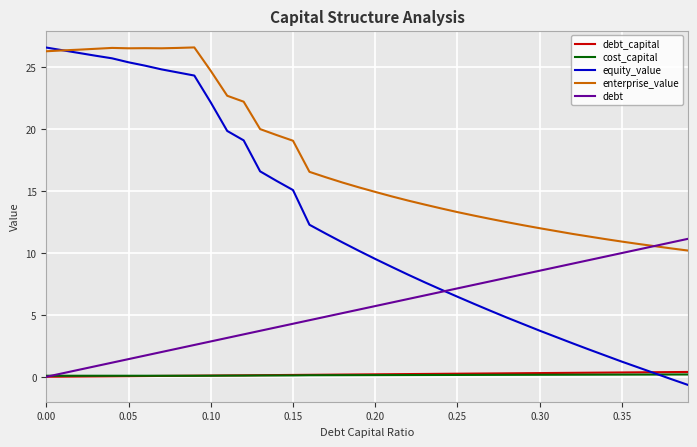

Which series has the widest spread of values?

equity_value